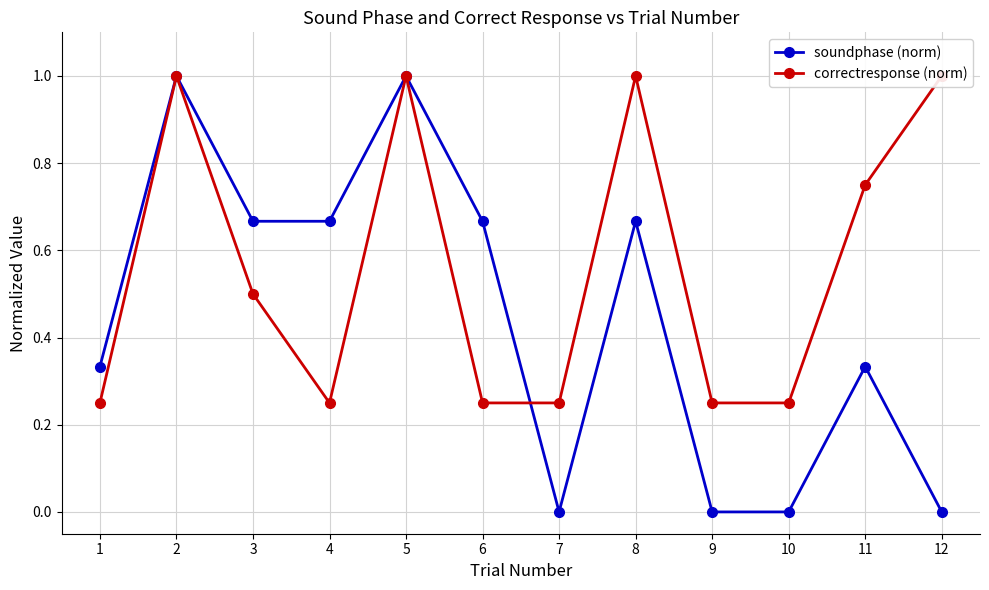

Which has a higher value, 11 or 2?

2